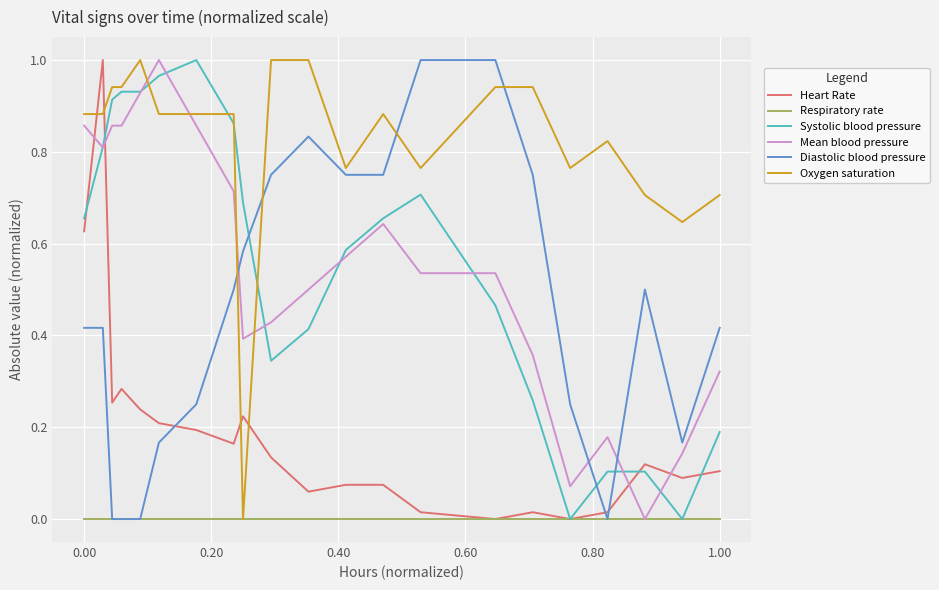

How many intersections are there between Diastolic blood pressure and Systolic blood pressure?

3